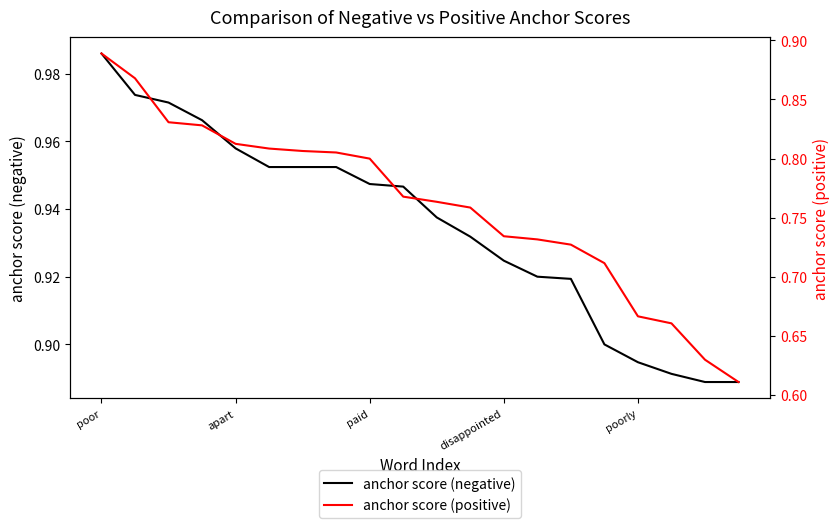

What are all the series names shown in the legend?

anchor score (negative), anchor score (positive)